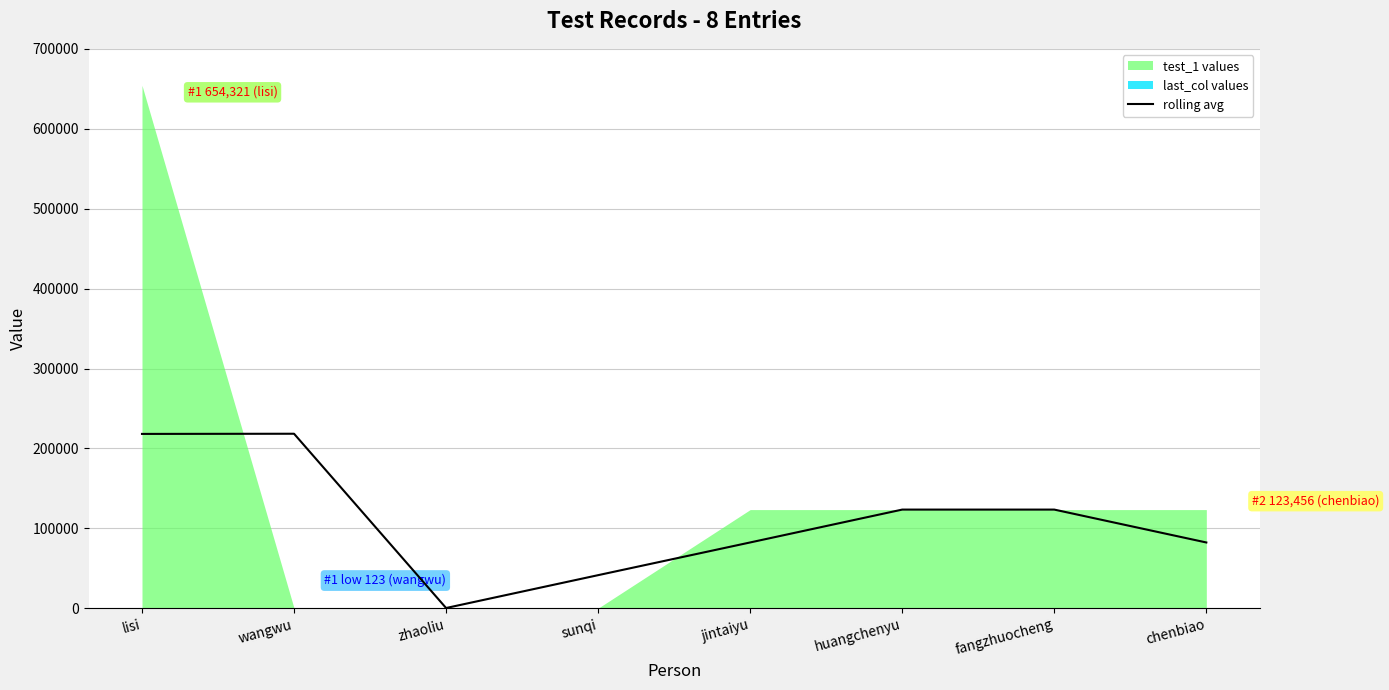

Where is the first local minimum?

zhaoliu